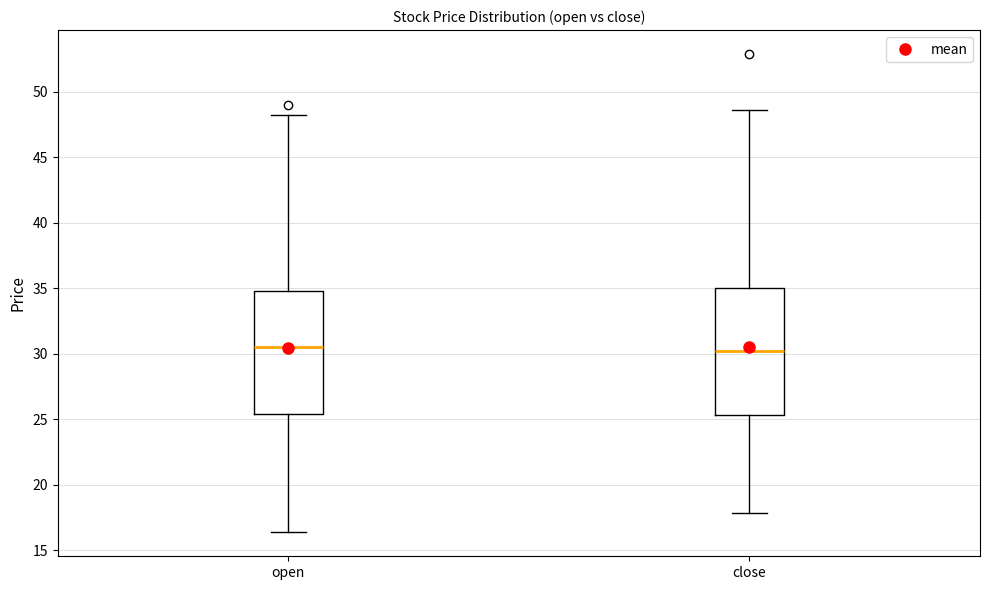

Where does the median line of the box for open sit on the y-axis? The values are not printed on the chart, so give them approximately, as read against the axis.

30.5